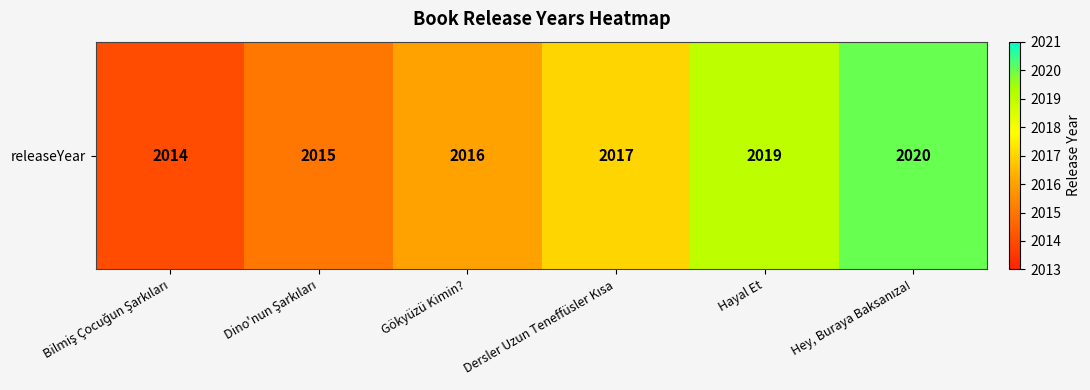

True or false: the data shows 2020 at Hey, Buraya Baksanıza!.

True